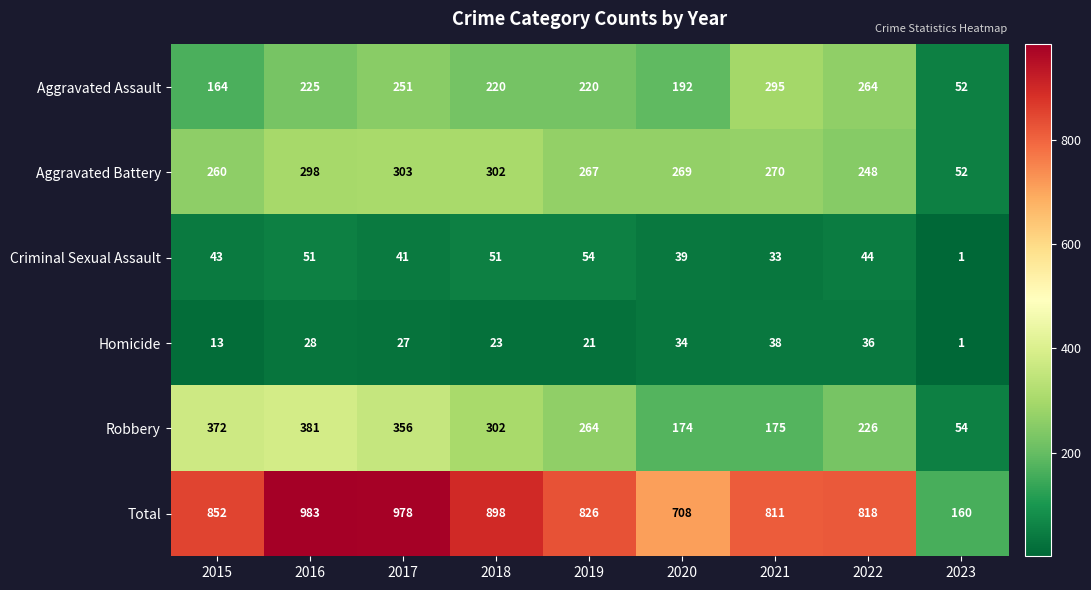

What is the sum of all Homicide values?

221